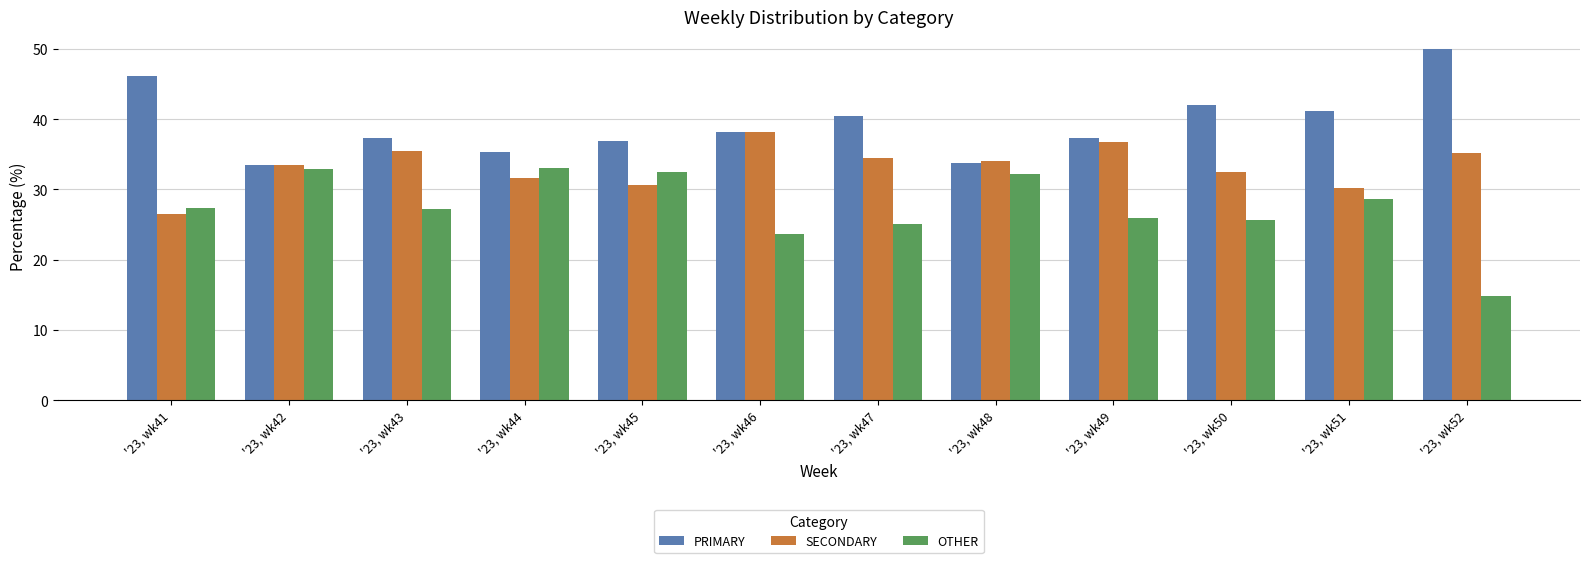

What value does the OTHER series have at '23, wk43?

27.2